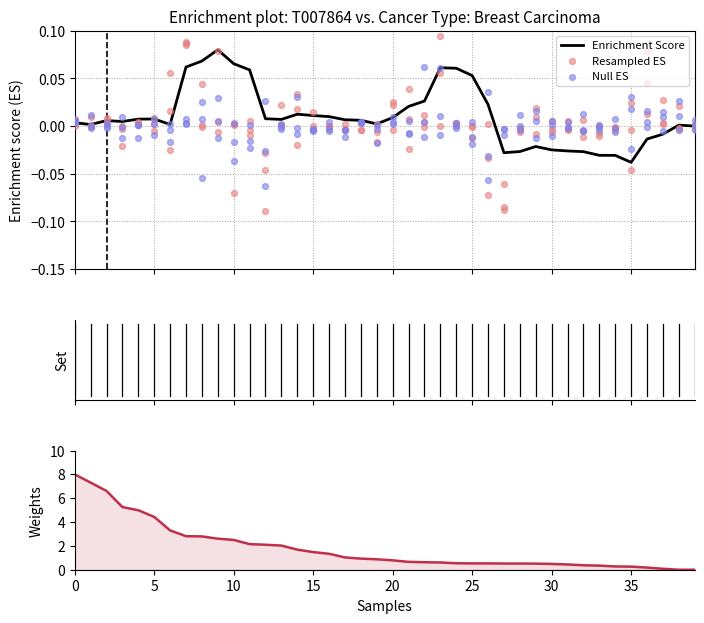

Which series reaches the maximum Y coordinate?

Weights